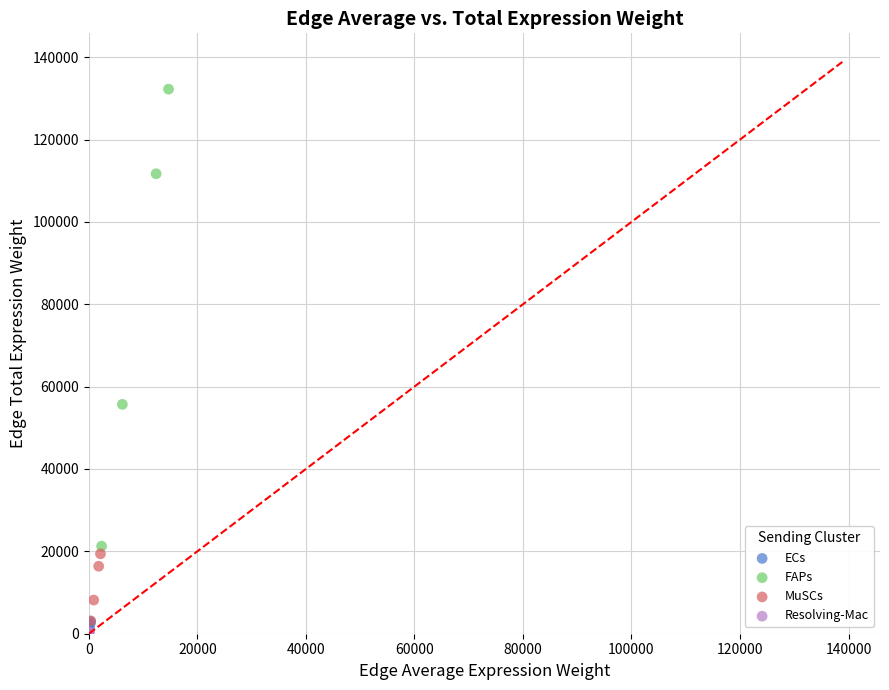

What are all the series names shown in the legend?

ECs, FAPs, MuSCs, Resolving-Mac